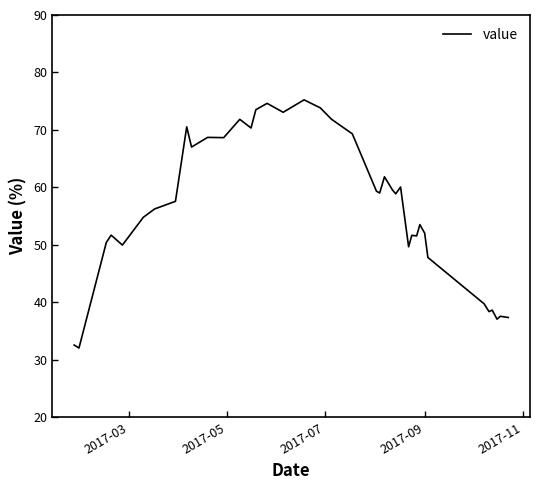

What is the maximum value shown in the chart?

75.2